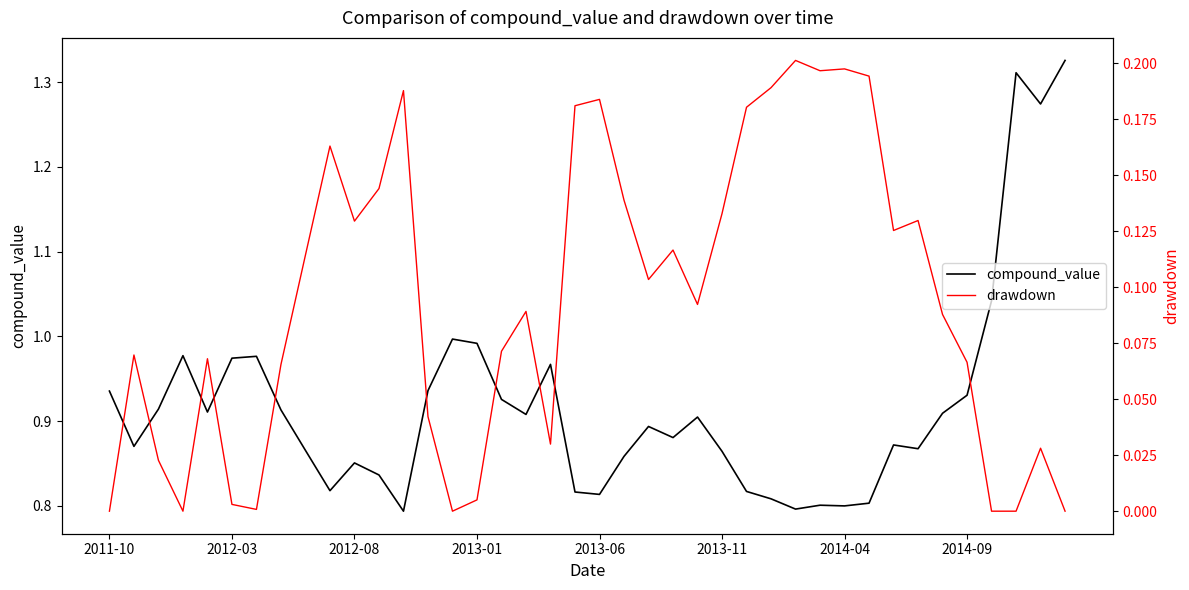

The compound_value series shows 0.2 at 2013-01. True or false?

False